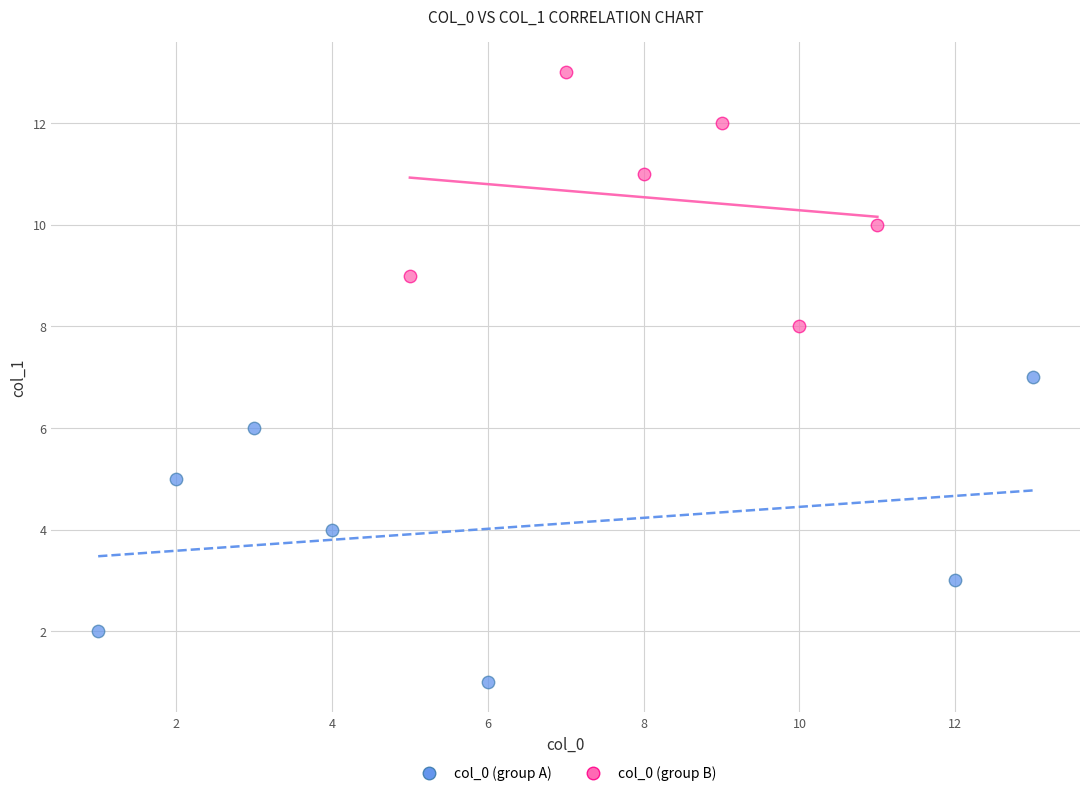

Which series contains the lowest Y value?

col_0 (group A)